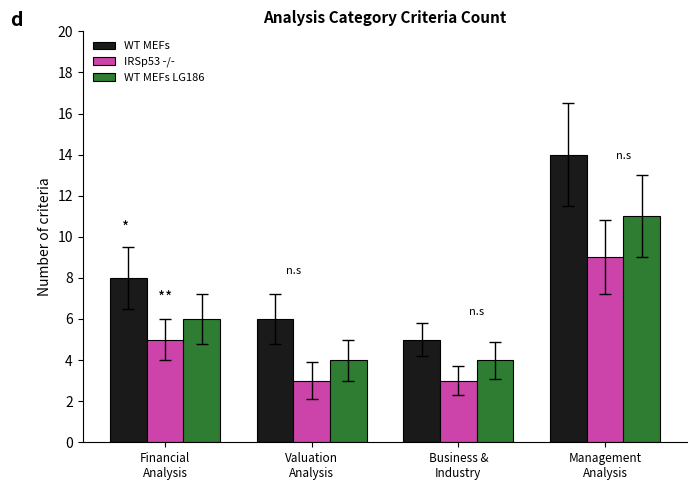

Count the number of data series in this chart.

3